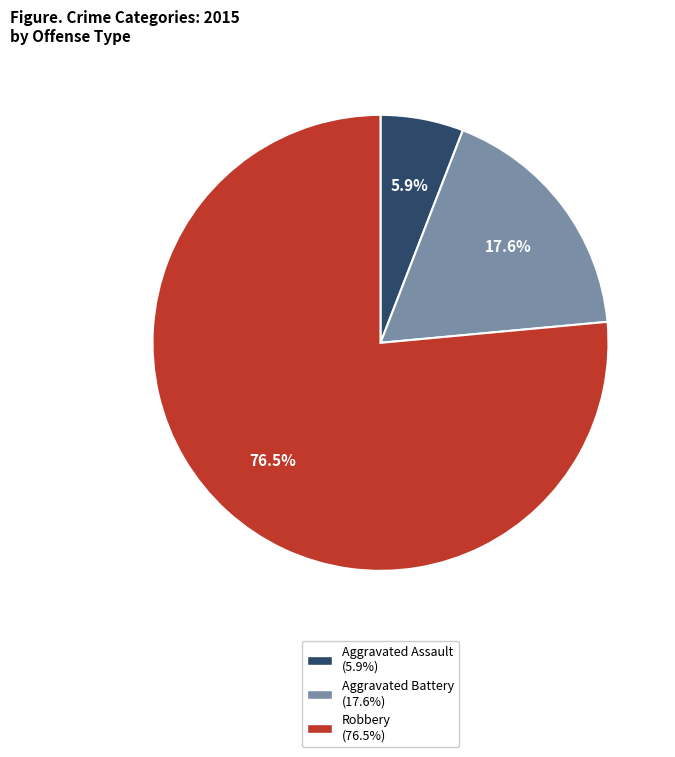

Which has a higher value, Robbery or Aggravated Battery?

Robbery